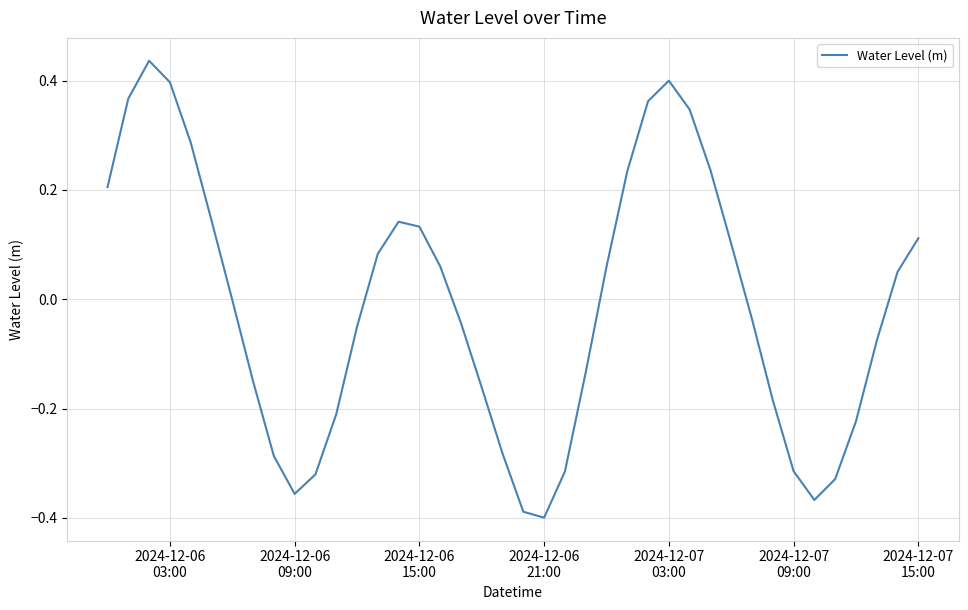

How many lines are shown in the chart?

1